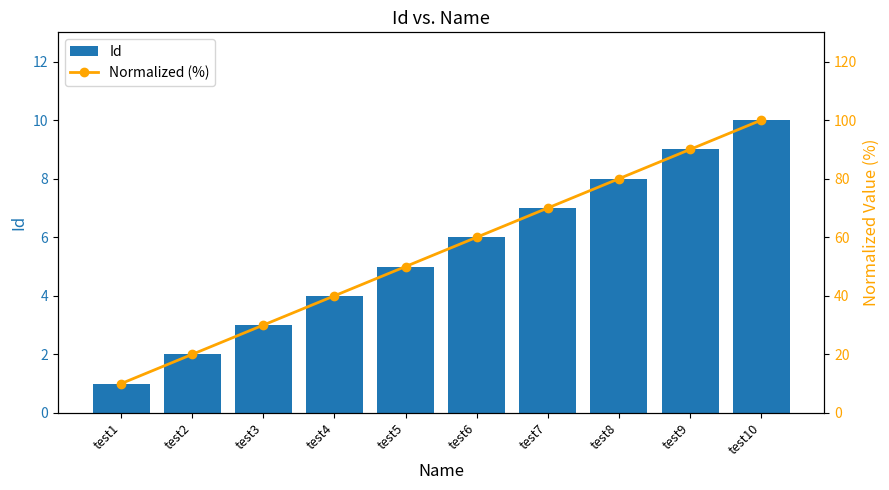

What is the highest value of the Id series?

10